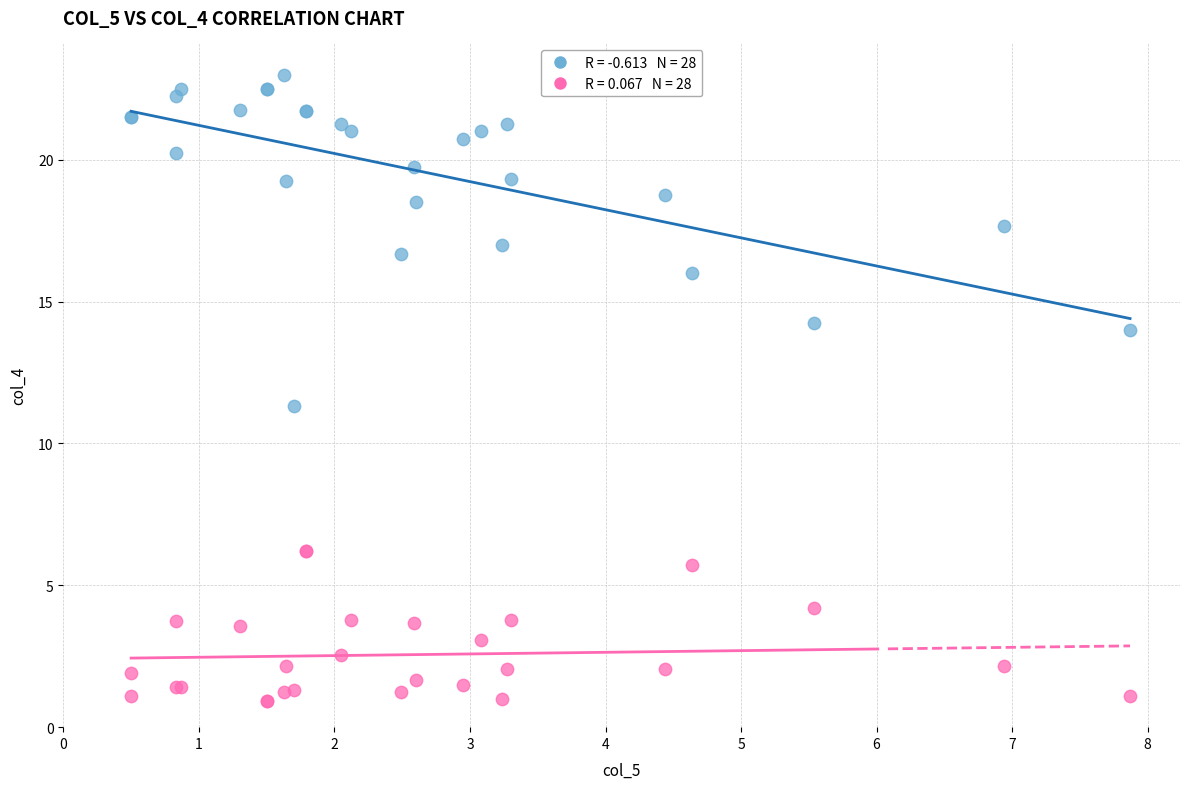

Across all series, what Y value is closest to 11?

11.3